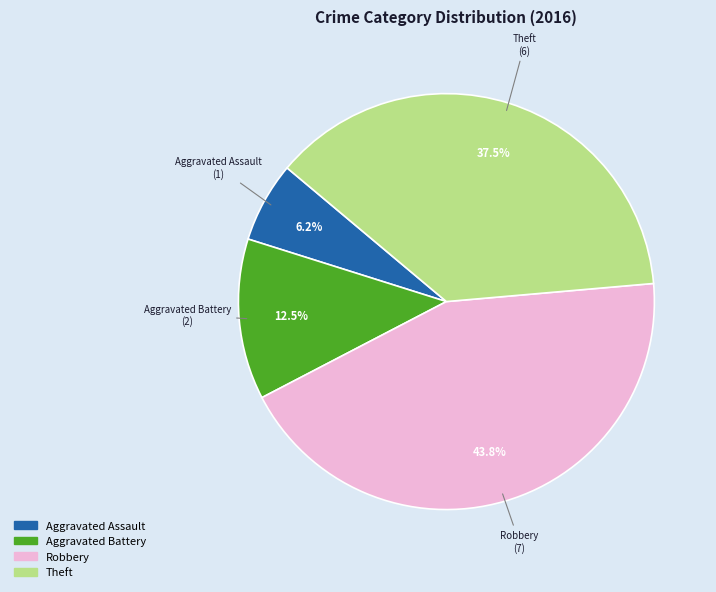

Is there any slice that represents more than half of the pie?

No